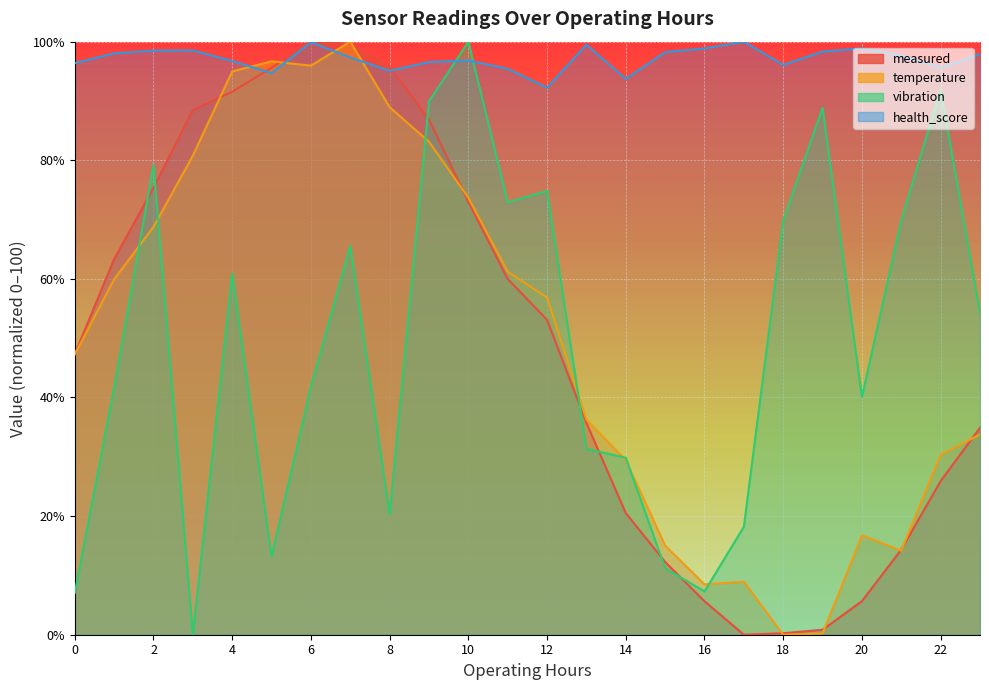

What is the spread (max minus min) of values at 16?

93.2